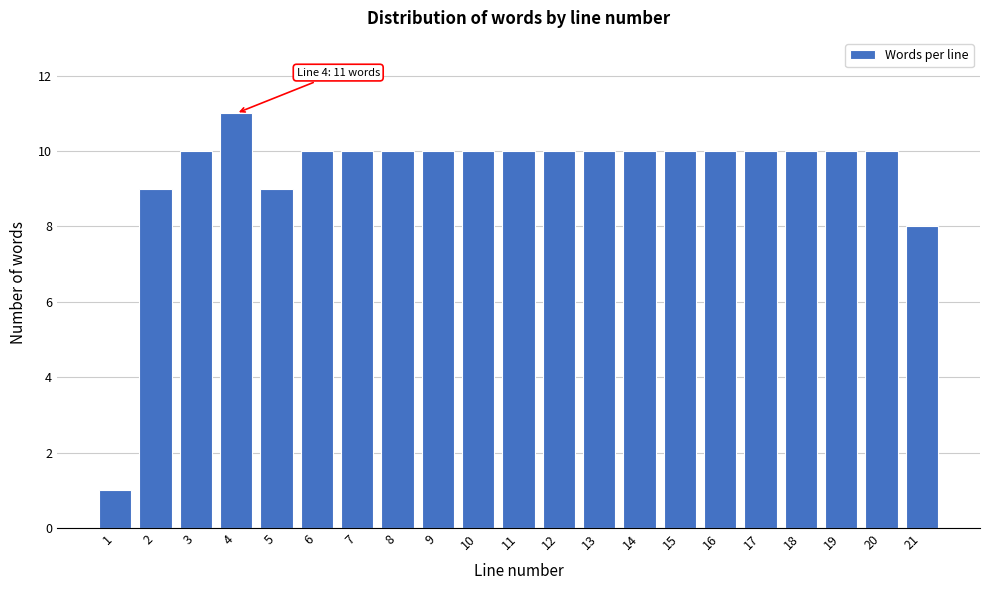

Reading left to right, extract all data points from this chart.

1=1	2=9	3=10	4=11	5=9	6=10	7=10	8=10	9=10	10=10	11=10	12=10	13=10	14=10	15=10	16=10	17=10	18=10	19=10	20=10	21=8